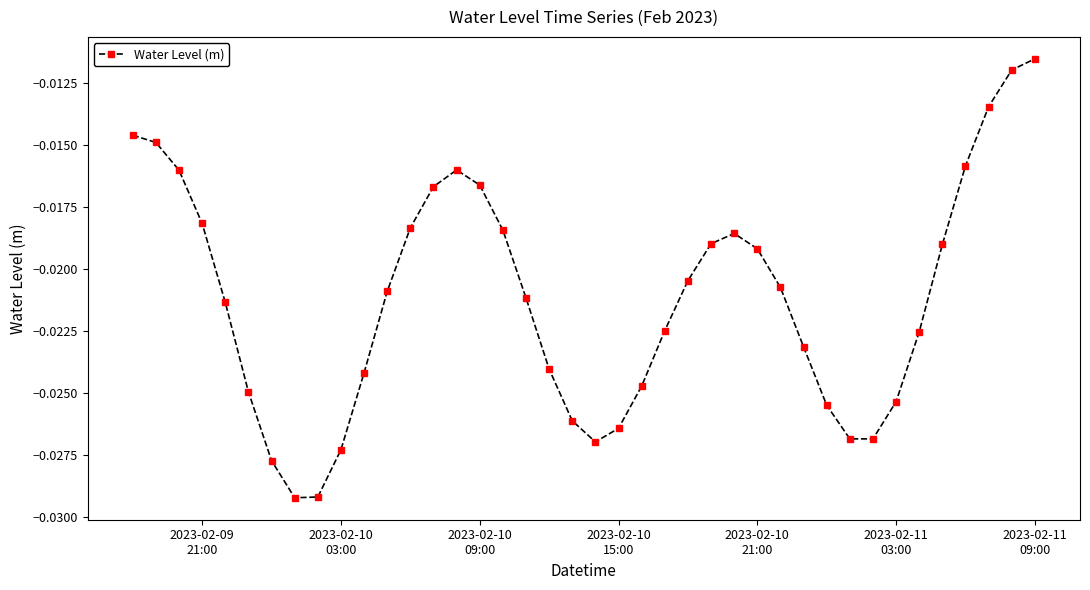

Does the chart have visible grid lines?

No